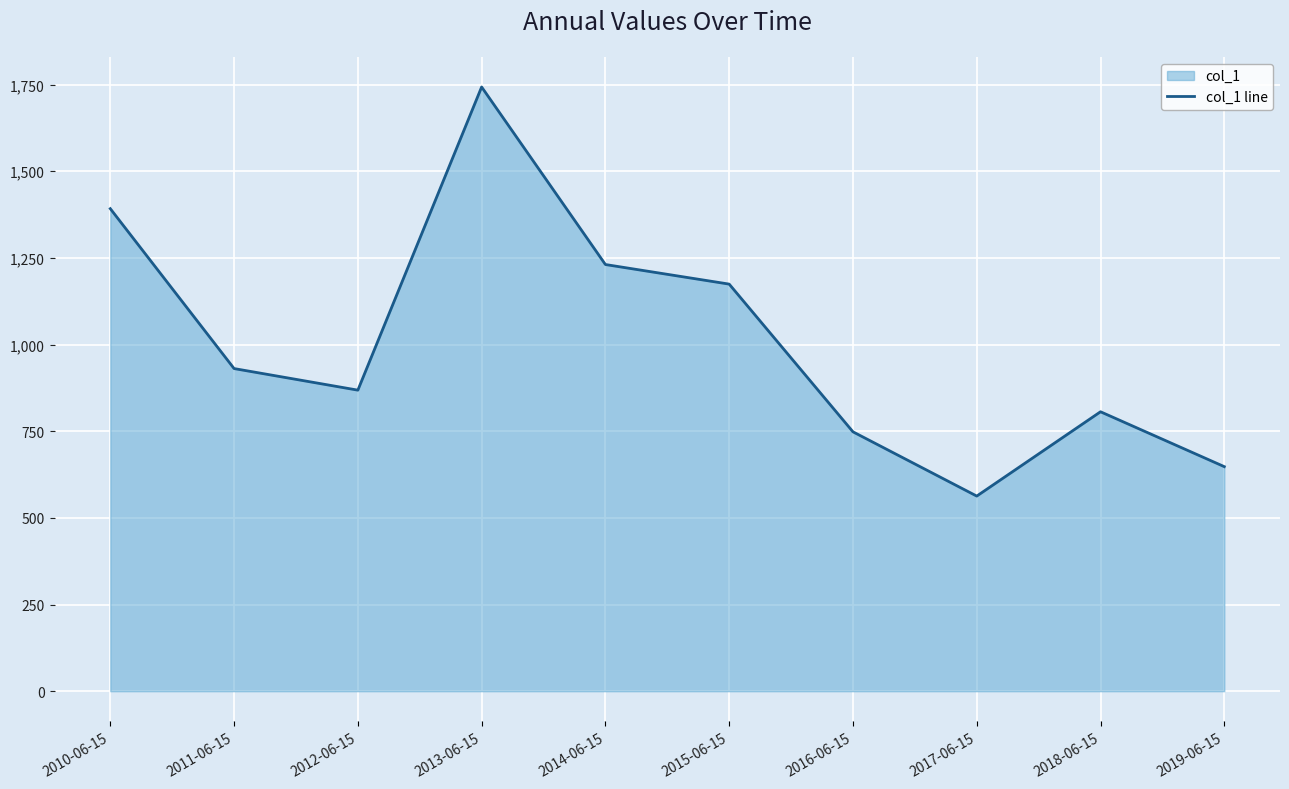

True or false: the data shows 702.8 at 2010-06-15.

False